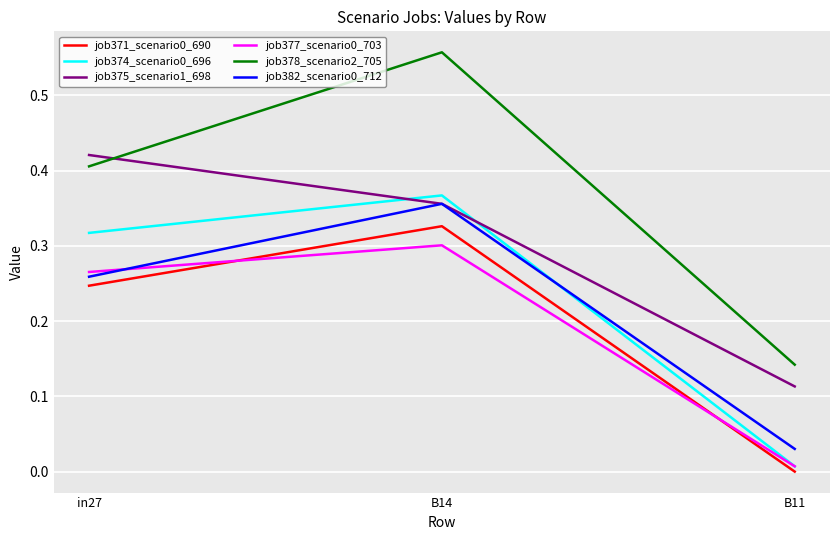

The value of job382_scenario0_712 at B11 is 0.0. True or false?

True